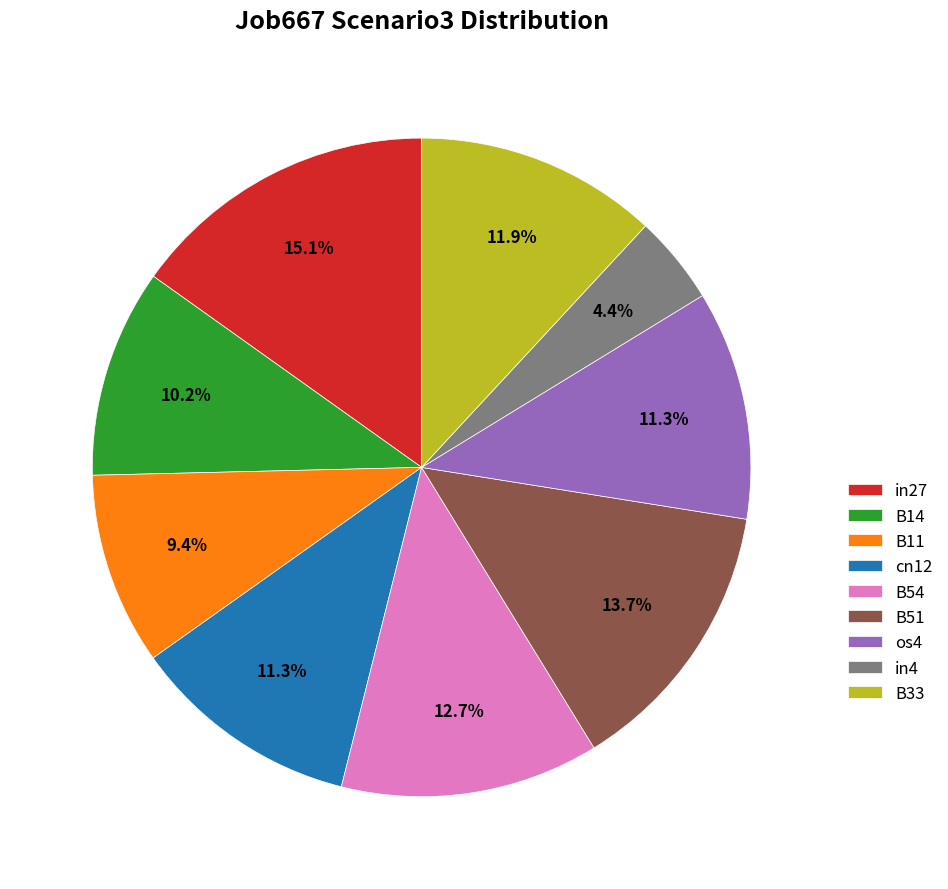

Which category has the smallest portion of the pie?

in4